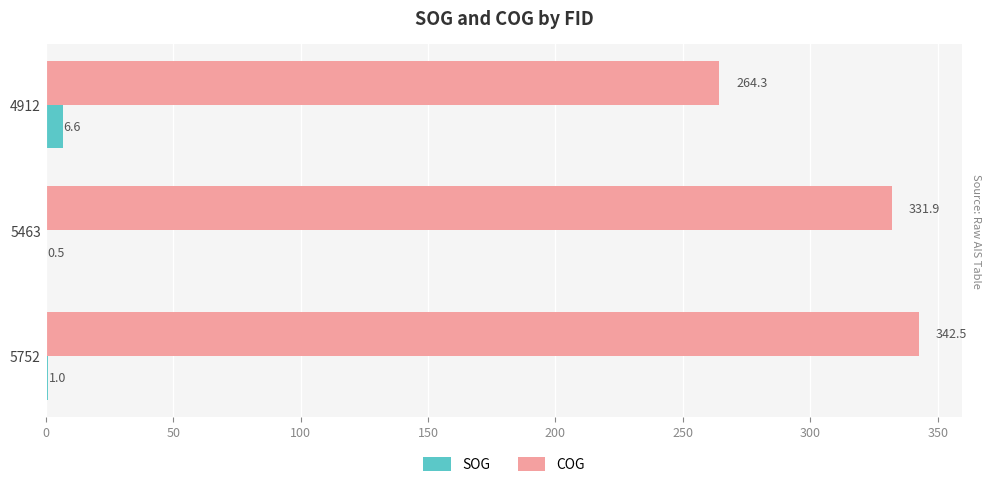

The SOG series shows 0.5 at 5463. True or false?

True